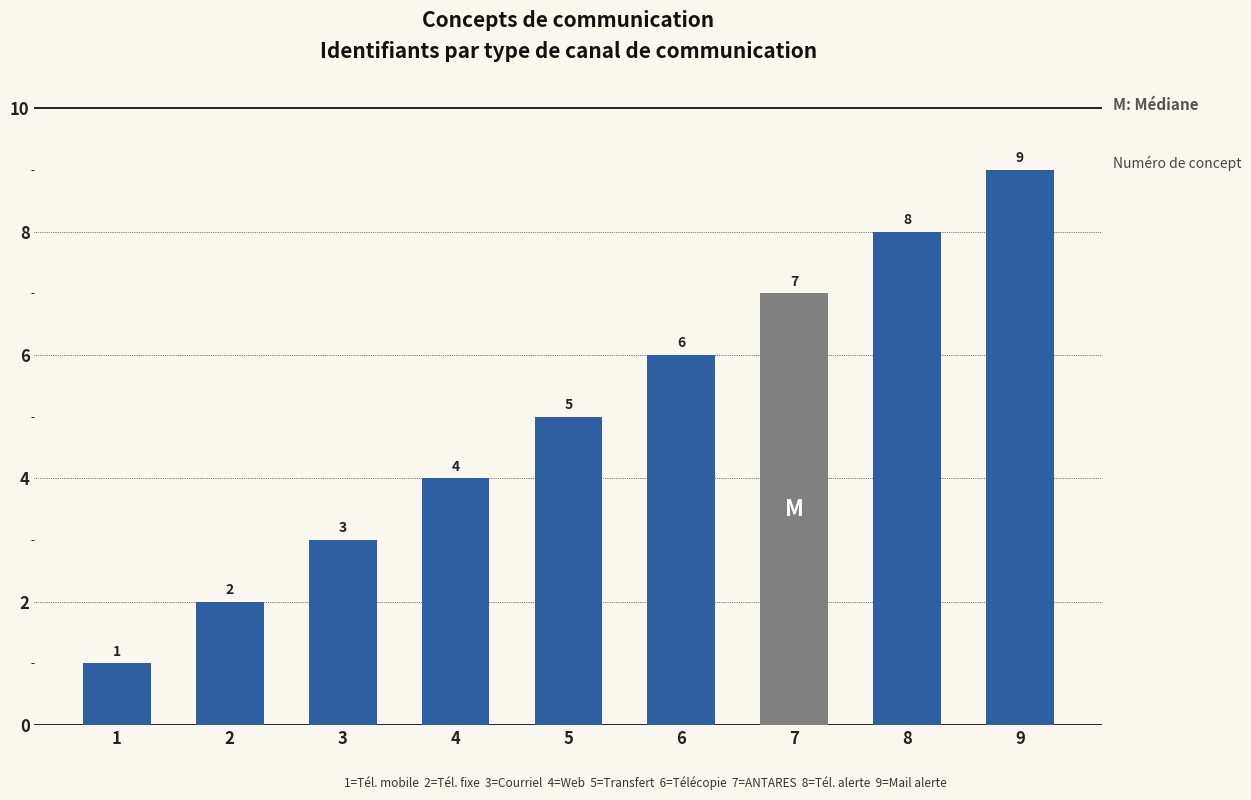

Between Courrier électronique and Téléphone fixe, which is larger?

Courrier électronique